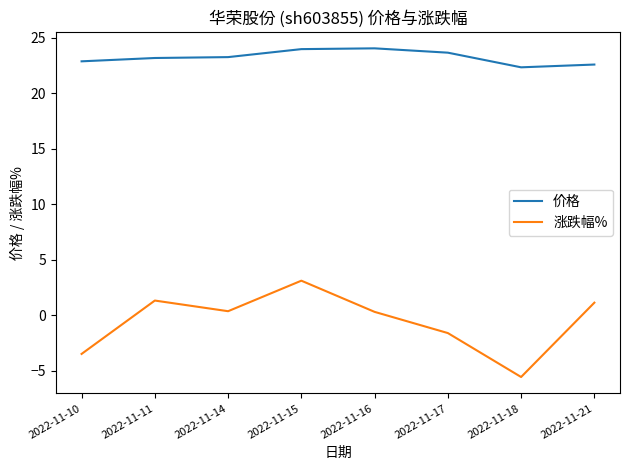

What value does the 价格 series have at 2022-11-16?

24.0